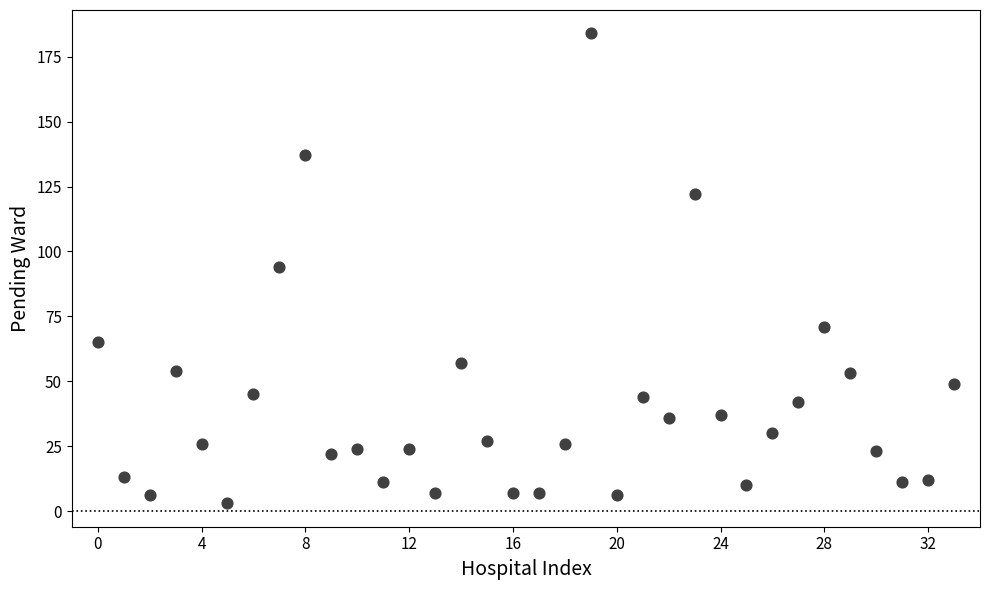

What is the range of Y values (max minus min)?

181